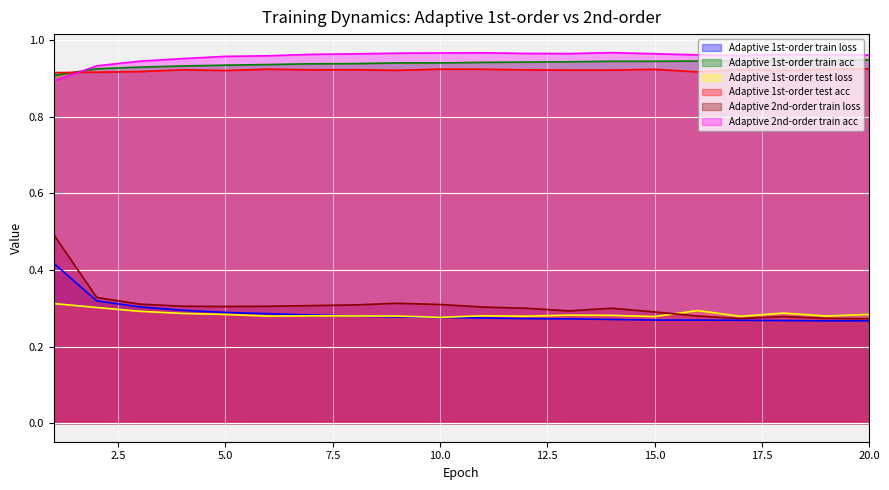

In Adaptive 1st-order train acc, how many points are lower than both neighbors (excluding endpoints)?

2